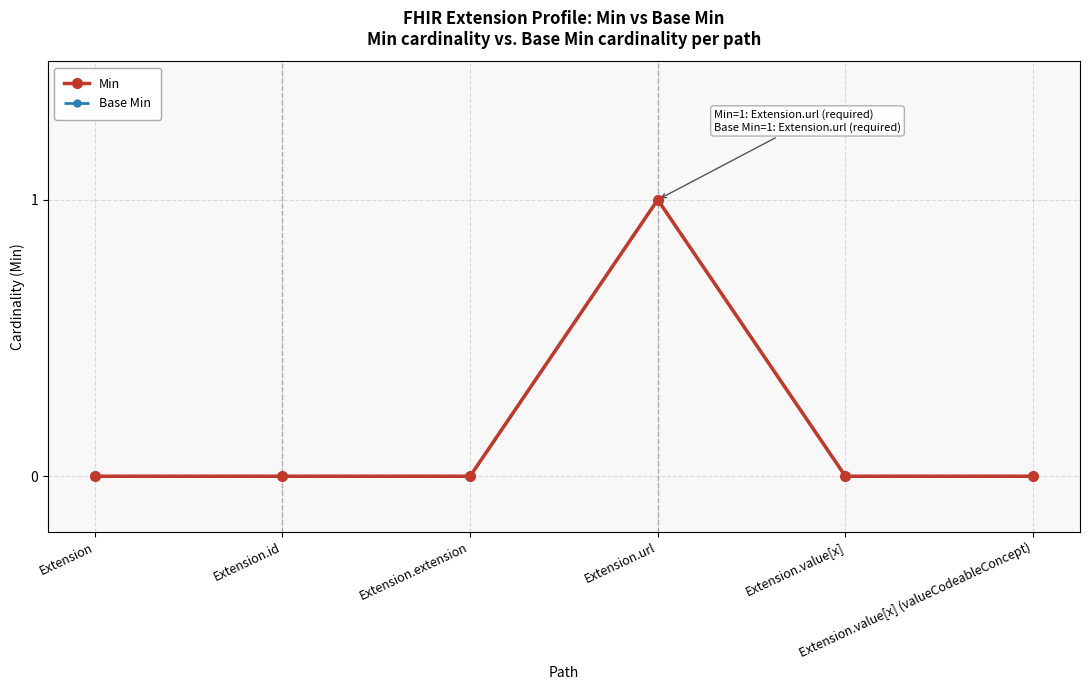

The value of Base Min at Extension.extension is 0. True or false?

True